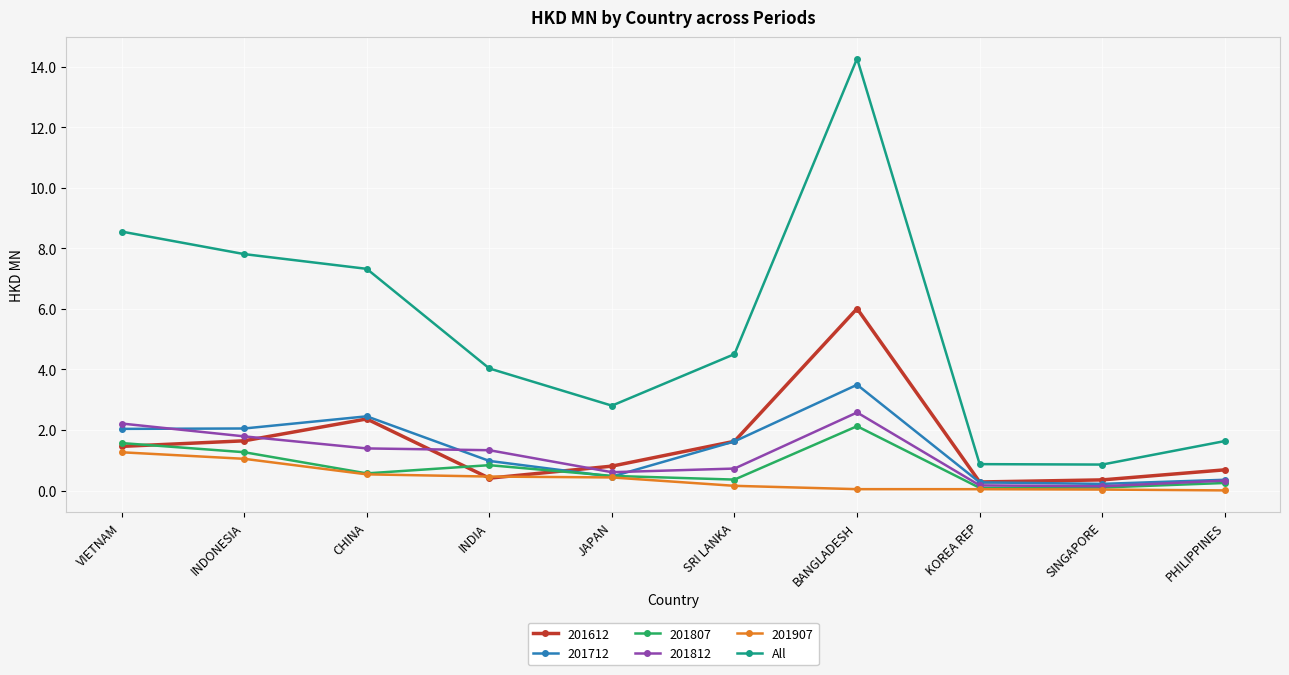

True or false: 201612 has more than 0 points higher than both neighbors.

True